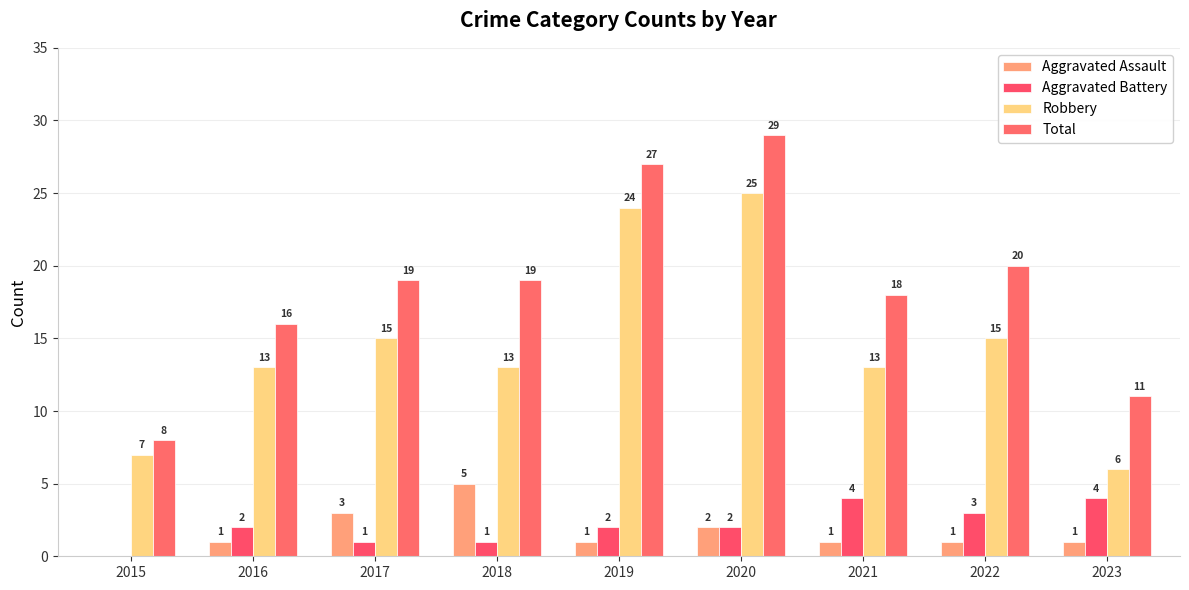

What is the total value across all series at 2015?

15